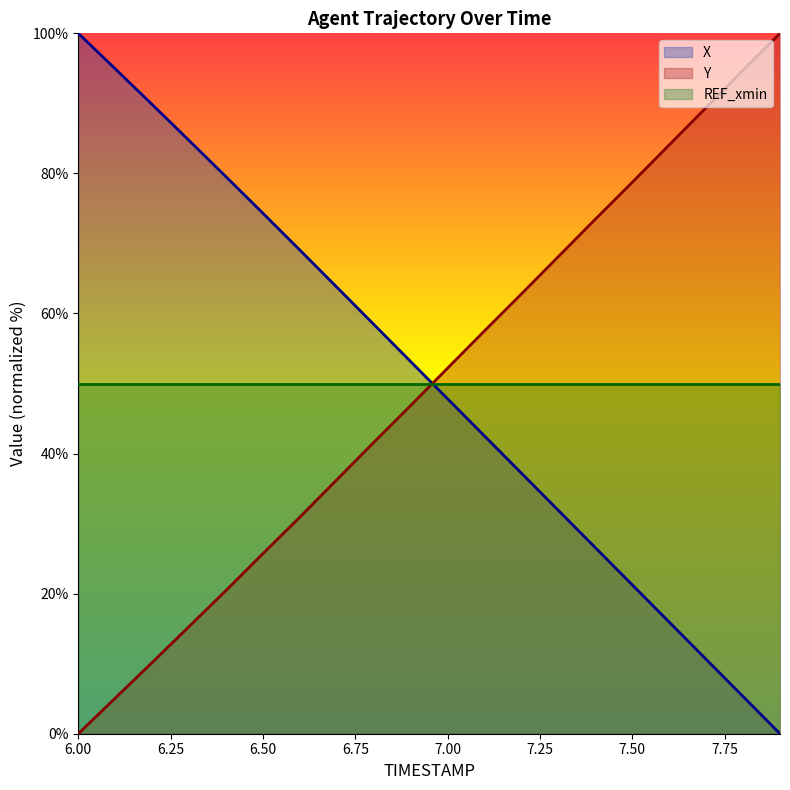

What is the sum of all Y values?

993.4